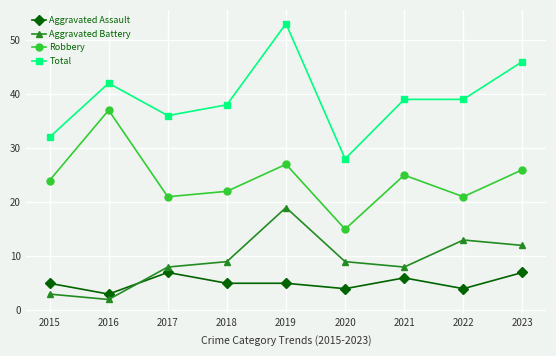

List the series in order of their peak value, highest first.

Total, Robbery, Aggravated Battery, Aggravated Assault